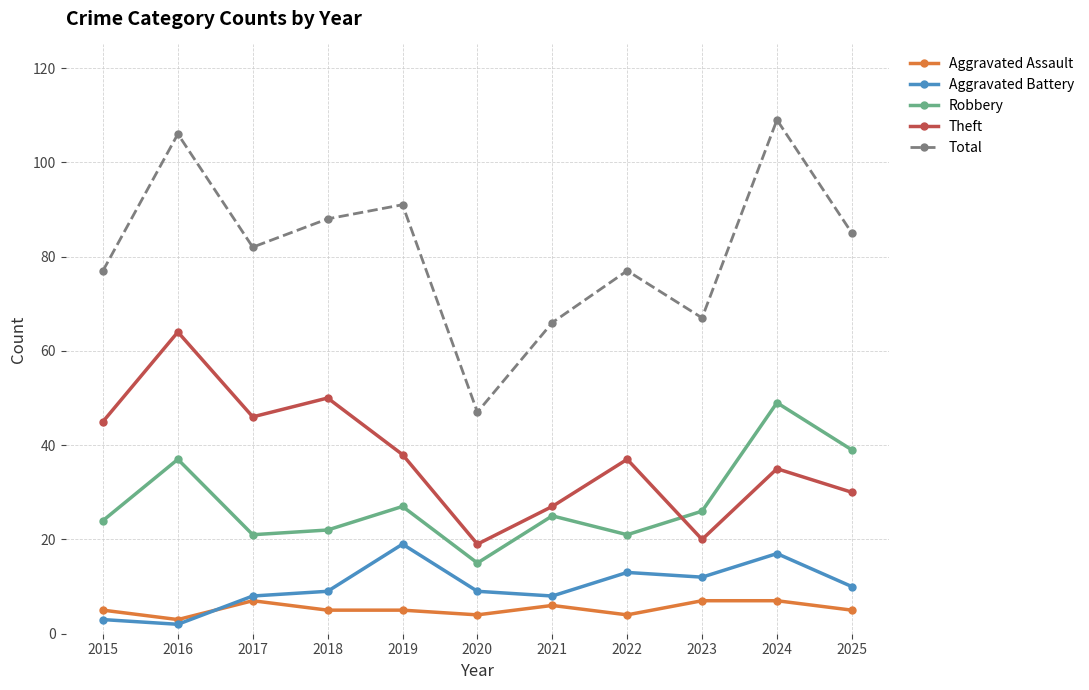

What is the spread (max minus min) of values at 2022?

73